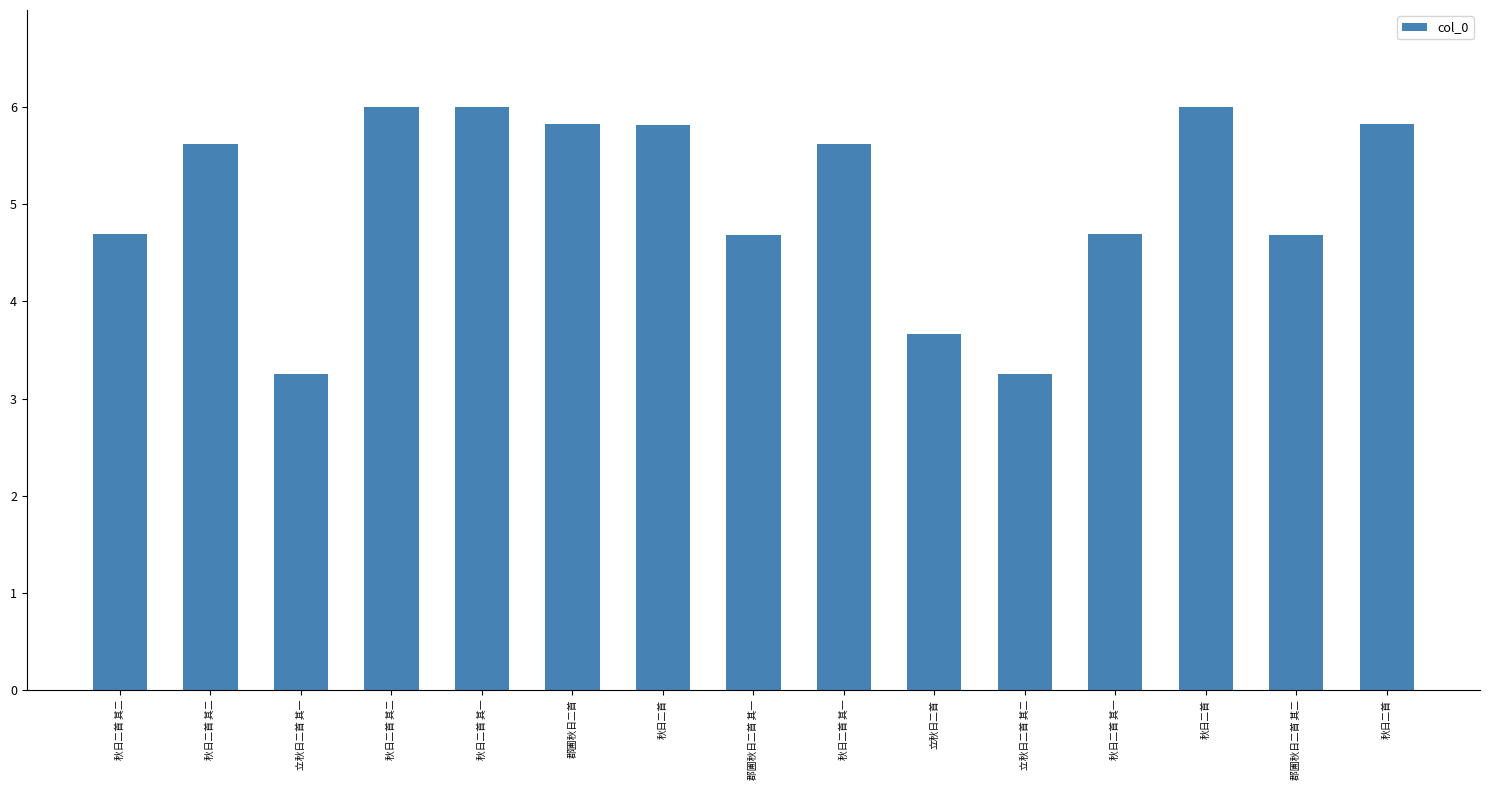

How many bars are there in total?

15